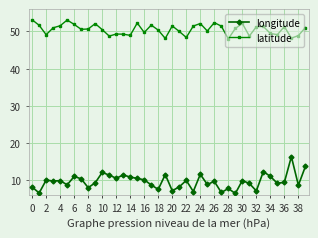

Which series has the largest range (max minus min)?

longitude